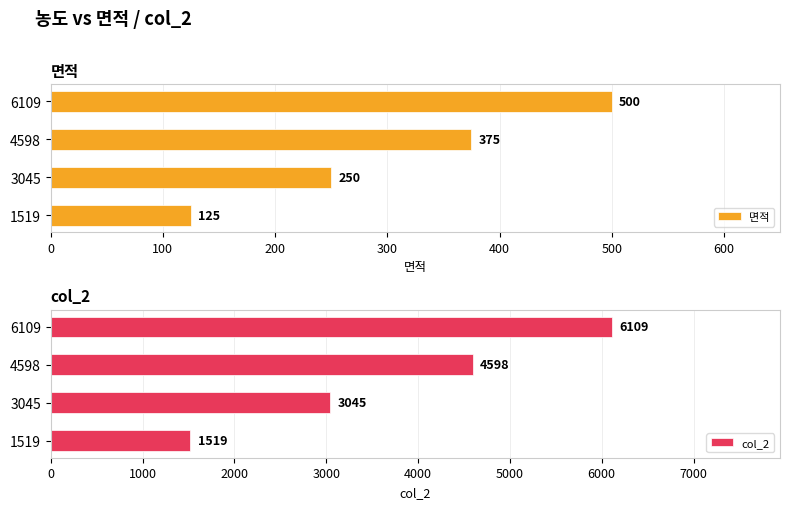

What is the sum of the 면적 values at 6109 and 1519?

625